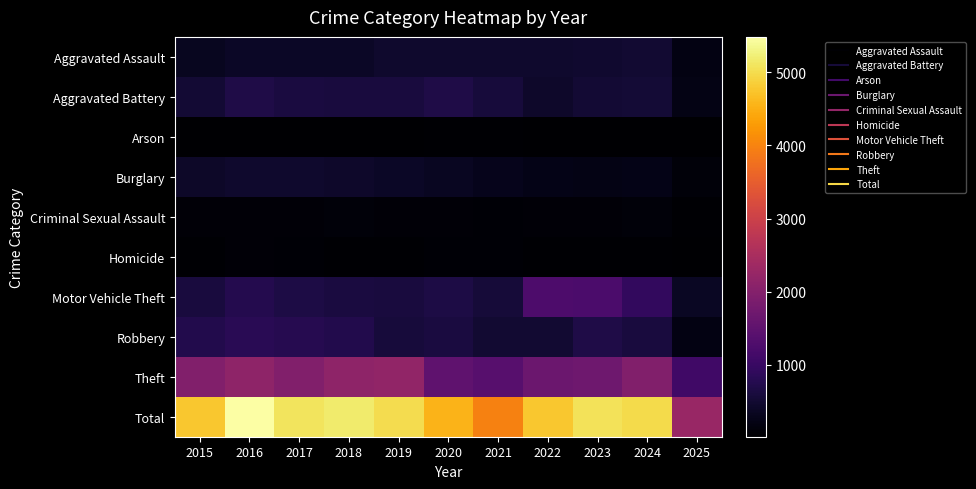

Reading left to right, list all the values displayed in this chart.

Aggravated Assault: 2015=323	2016=402	2017=396	2018=392	2019=452	2020=466	2021=452	2022=458	2023=486	2024=492	2025=202
Aggravated Battery: 2015=515	2016=691	2017=623	2018=600	2019=608	2020=686	2021=587	2022=446	2023=529	2024=543	2025=224
Arson: 2015=35	2016=40	2017=23	2018=37	2019=32	2020=55	2021=44	2022=31	2023=39	2024=28	2025=20
Burglary: 2015=421	2016=451	2017=453	2018=443	2019=383	2020=357	2021=280	2022=253	2023=223	2024=254	2025=118
Criminal Sexual Assault: 2015=105	2016=87	2017=91	2018=123	2019=102	2020=89	2021=80	2022=93	2023=98	2024=106	2025=46
Homicide: 2015=50	2016=87	2017=82	2018=56	2019=53	2020=81	2021=69	2022=50	2023=48	2024=48	2025=22
Motor Vehicle Theft: 2015=614	2016=756	2017=680	2018=631	2019=611	2020=673	2021=560	2022=1272	2023=1243	2024=931	2025=363
Robbery: 2015=726	2016=819	2017=780	2018=741	2019=577	2020=637	2021=506	2022=495	2023=687	2024=610	2025=192
Theft: 2015=1981	2016=2148	2017=1968	2018=2140	2019=2190	2020=1512	2021=1392	2022=1665	2023=1711	2024=1964	2025=1093
Total: 2015=4770	2016=5481	2017=5096	2018=5163	2019=5008	2020=4556	2021=3970	2022=4763	2023=5064	2024=4976	2025=2280